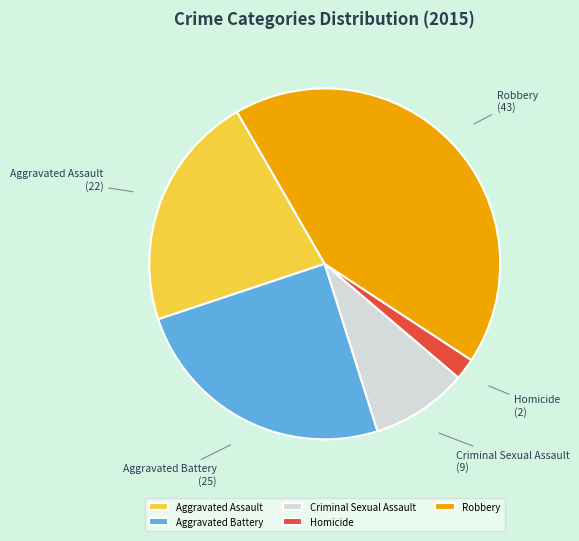

How many segments does this pie chart have?

5